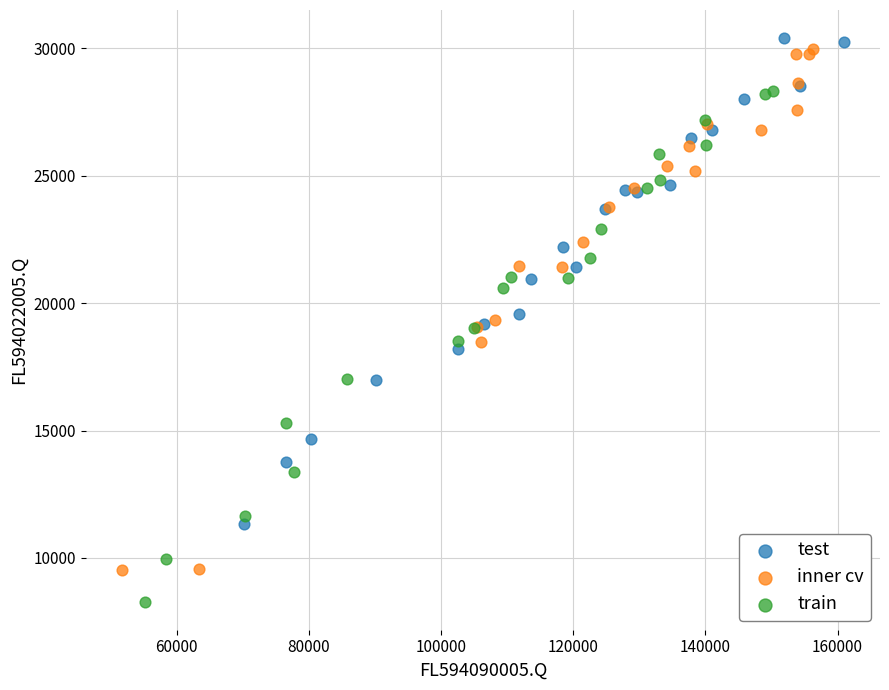

Which series reaches the minimum Y coordinate?

train